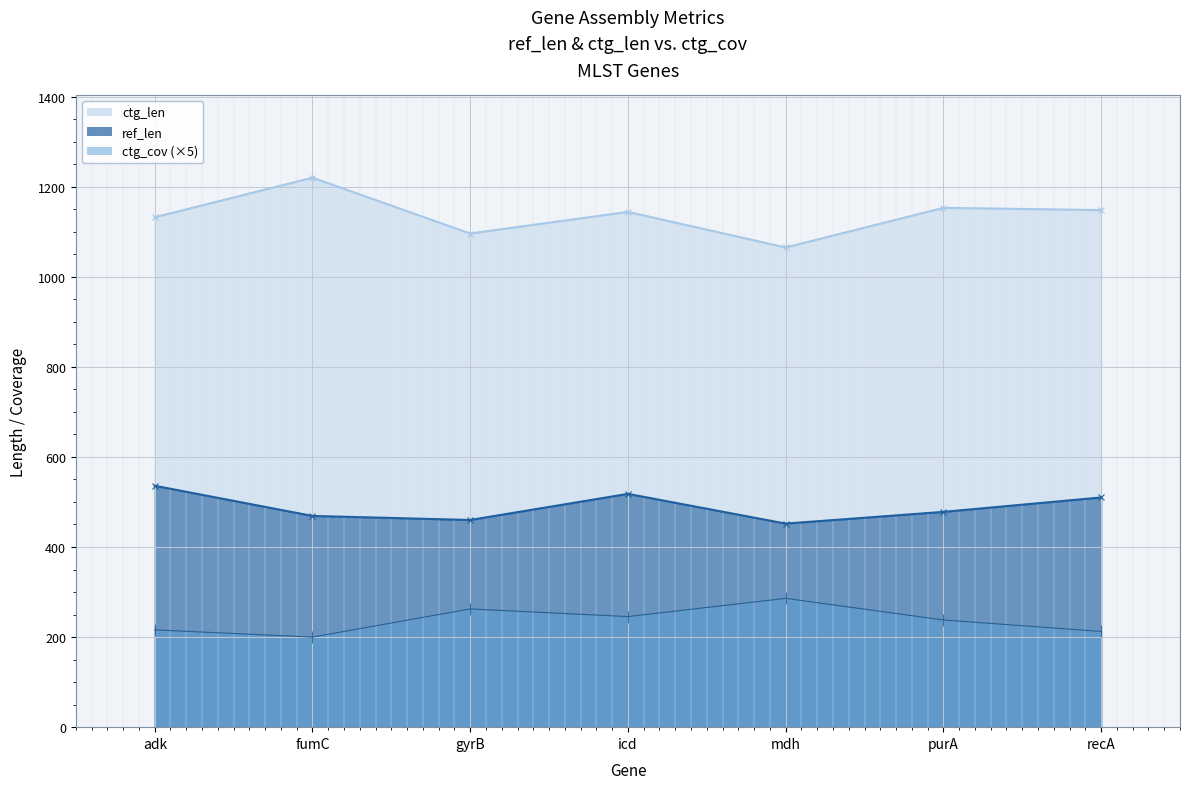

What position from the left is fumC?

2